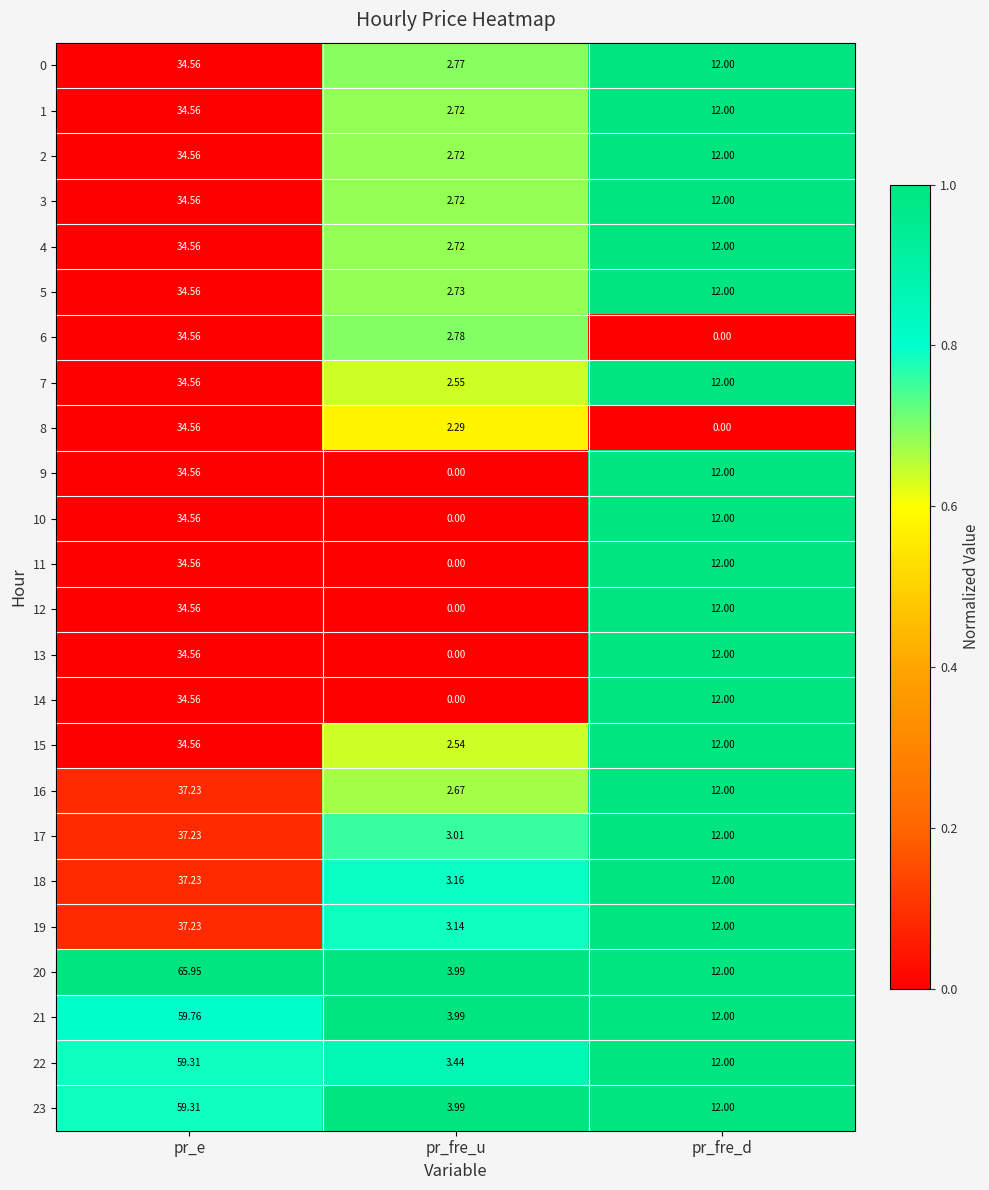

At which label does 23 reach its minimum?

pr_fre_u